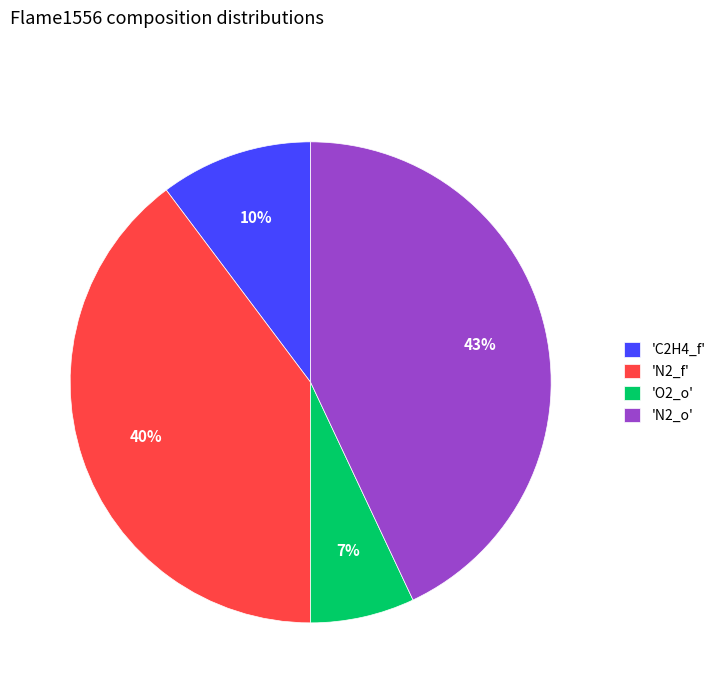

Which category has the biggest portion of the pie?

'N2_o'